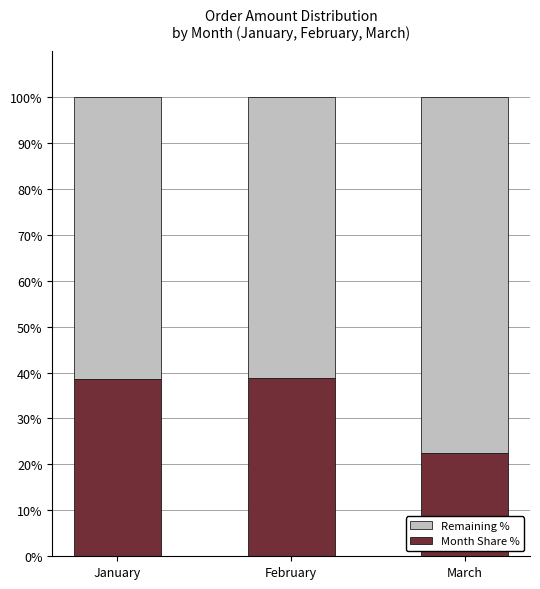

What is the total value across all series at March?

100.0